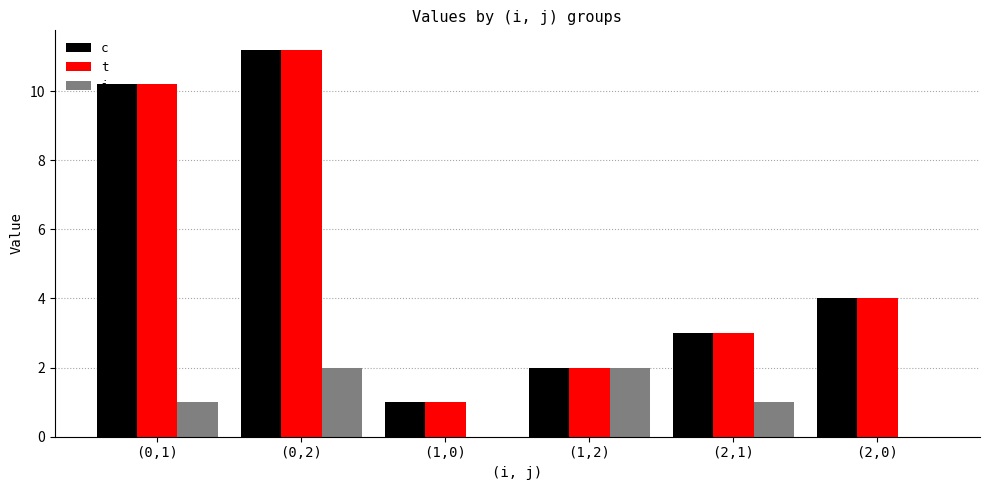

What is the greatest value displayed?

11.2